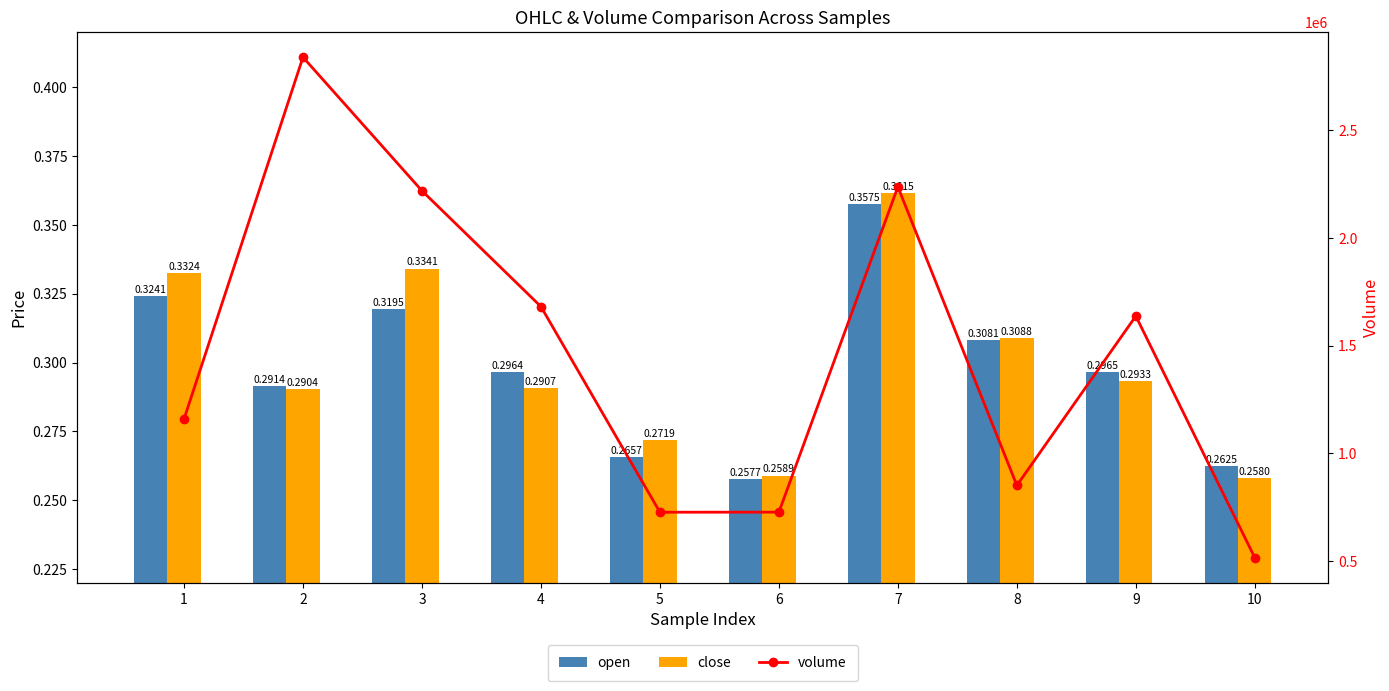

Is the value of close at 6 greater than the value of volume at 4?

No